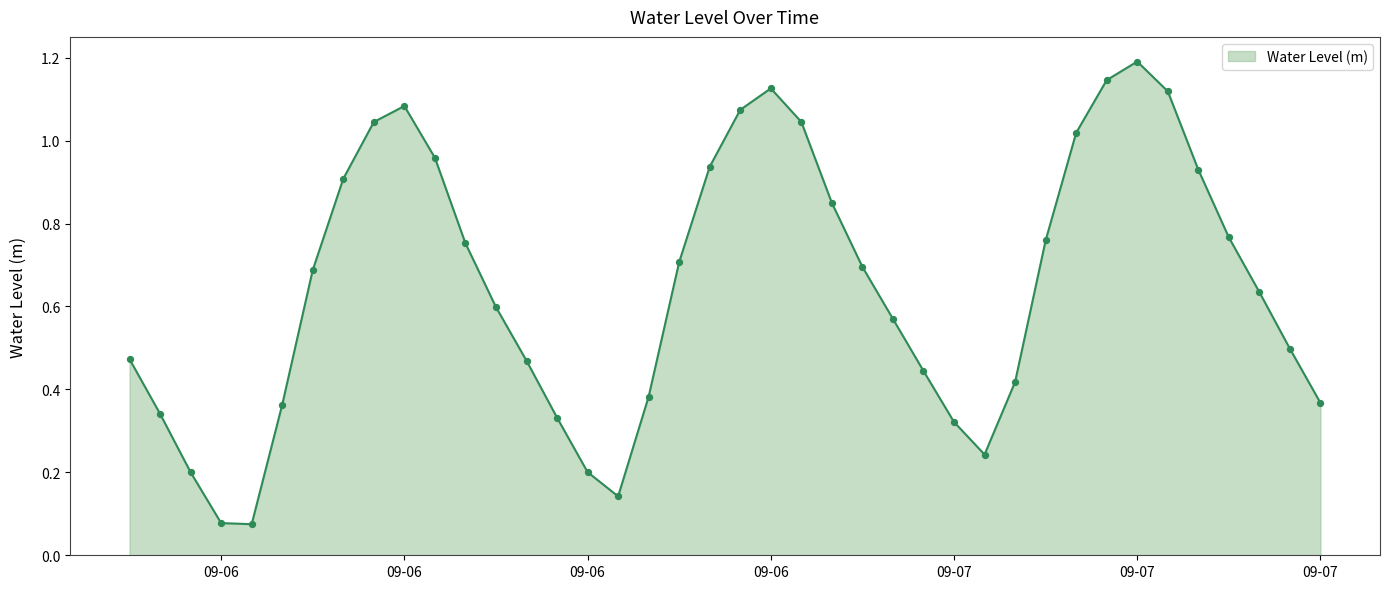

What is the greatest value displayed?

1.2